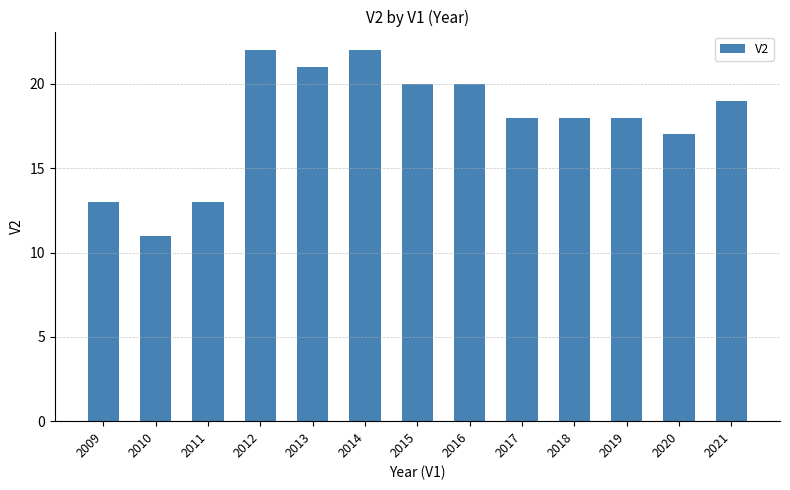

At which category does the chart reach its minimum across all series?

2010